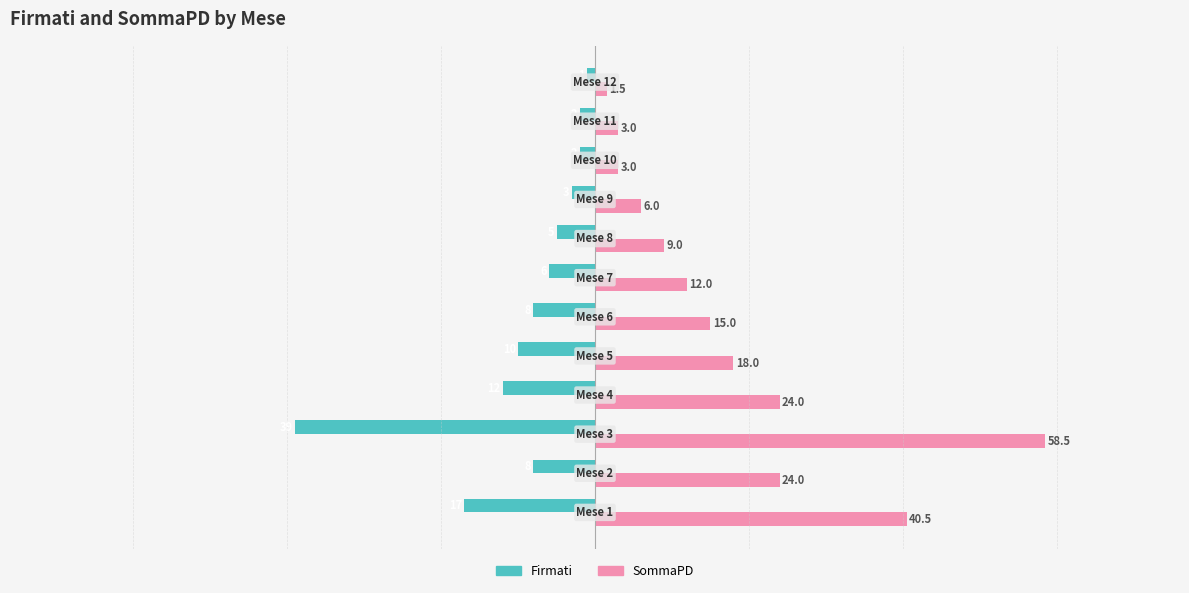

What is the difference between the maximum and minimum values in the Firmati series?

38.0